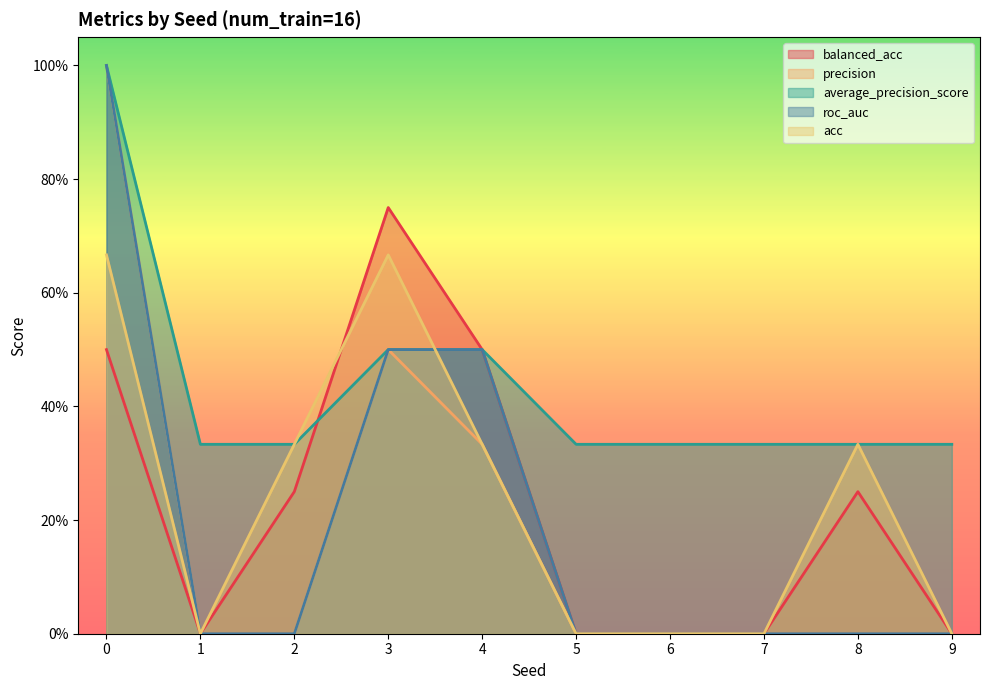

Count the precision values in the range 0 to 1.

10